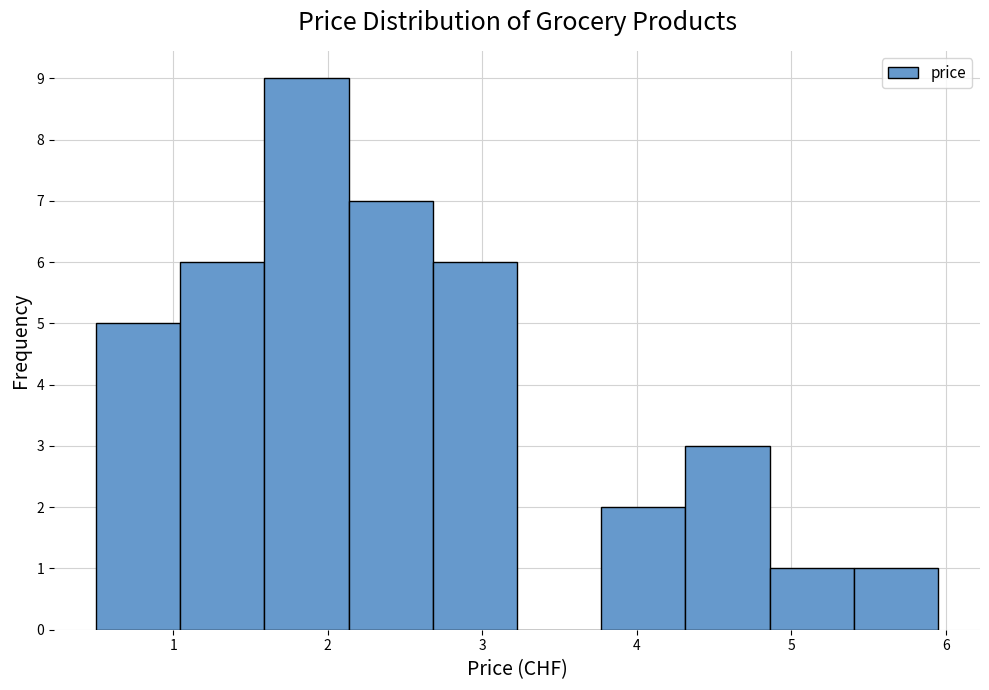

Over which range of the x-axis is the bar tallest?

1.6 to 2.1